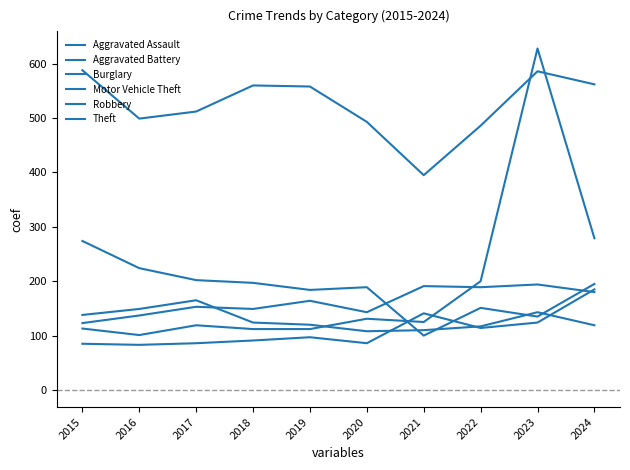

List the series in order of their peak value, lowest first.

Robbery, Aggravated Assault, Aggravated Battery, Burglary, Theft, Motor Vehicle Theft